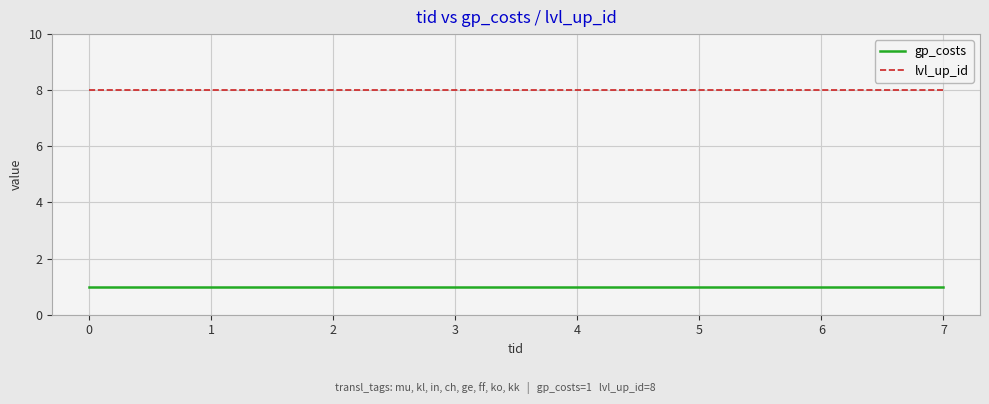

What is the smallest value displayed?

1